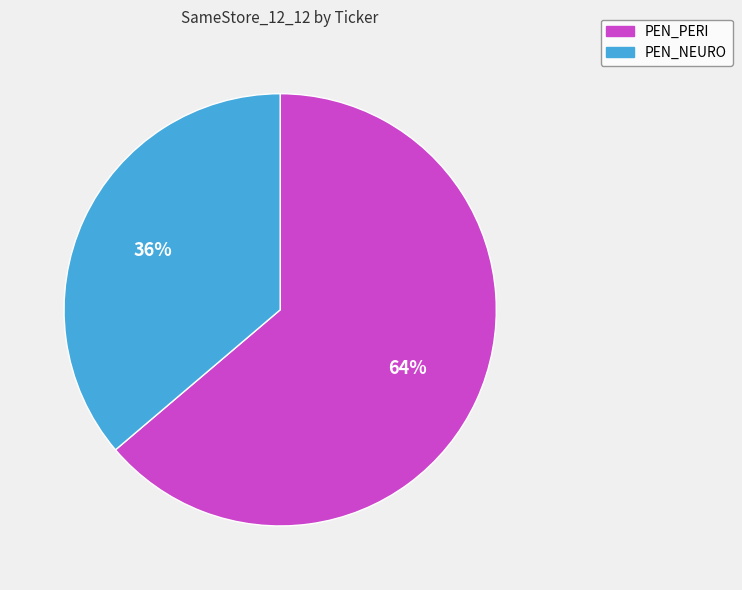

To the nearest percent, what is the average slice percentage?

50%